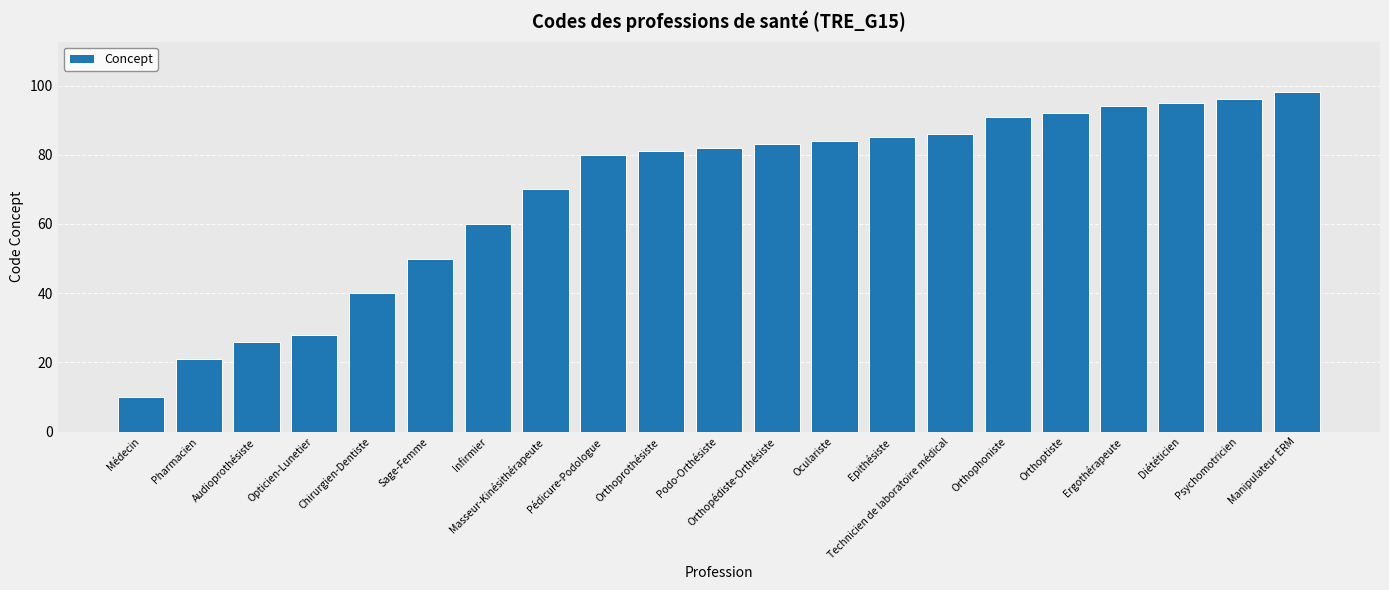

Read the value at Podo-Orthésiste.

82